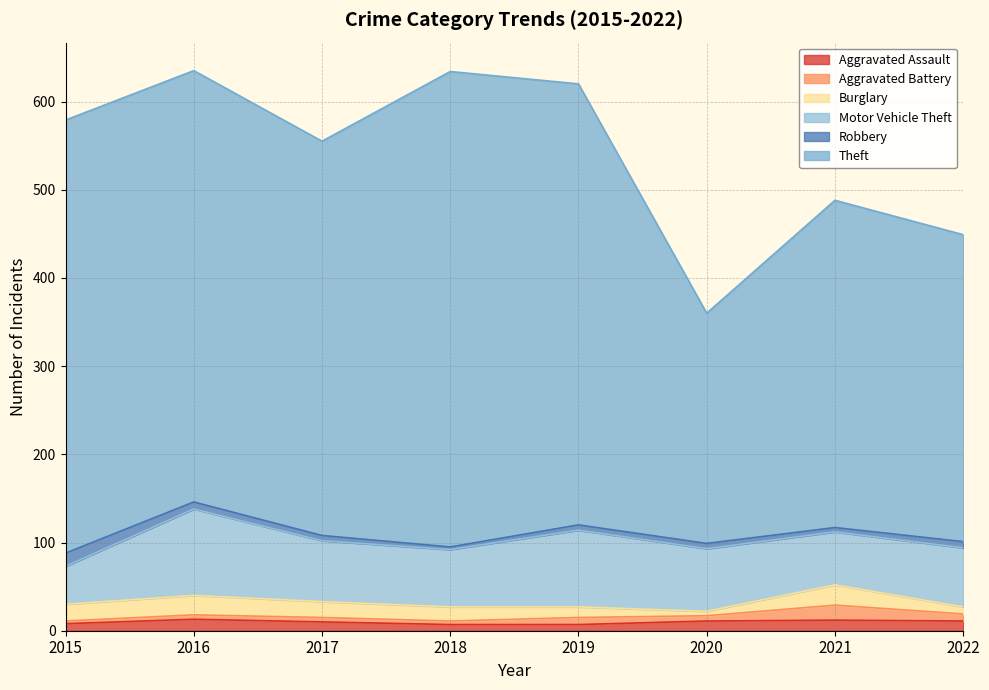

What is the value of the Burglary point at the 3rd from the left?

18